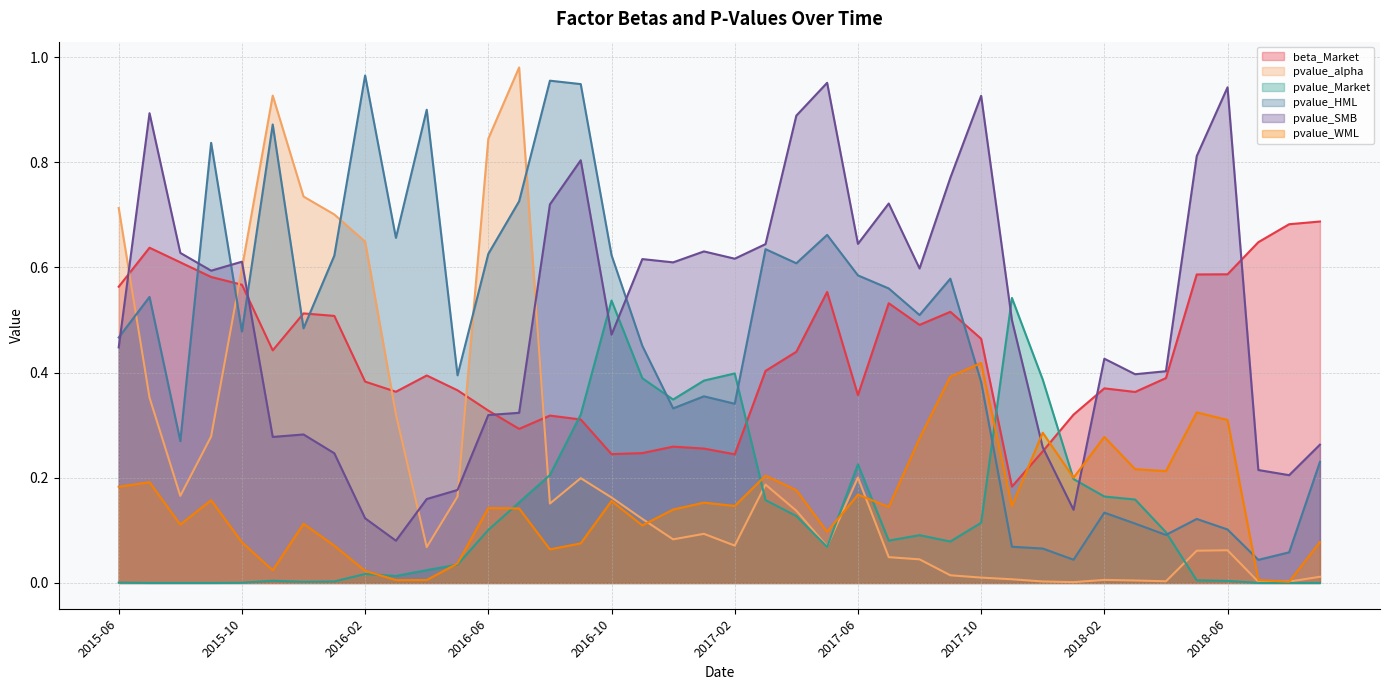

Is it true that pvalue_Market equals 0.1 at 2017-10?

True